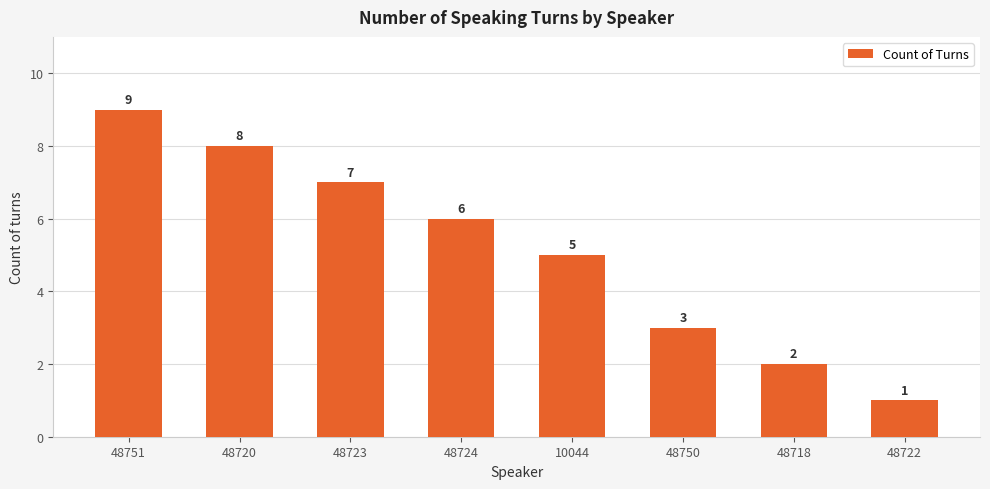

What is the value of the 5th bar from the left?

5